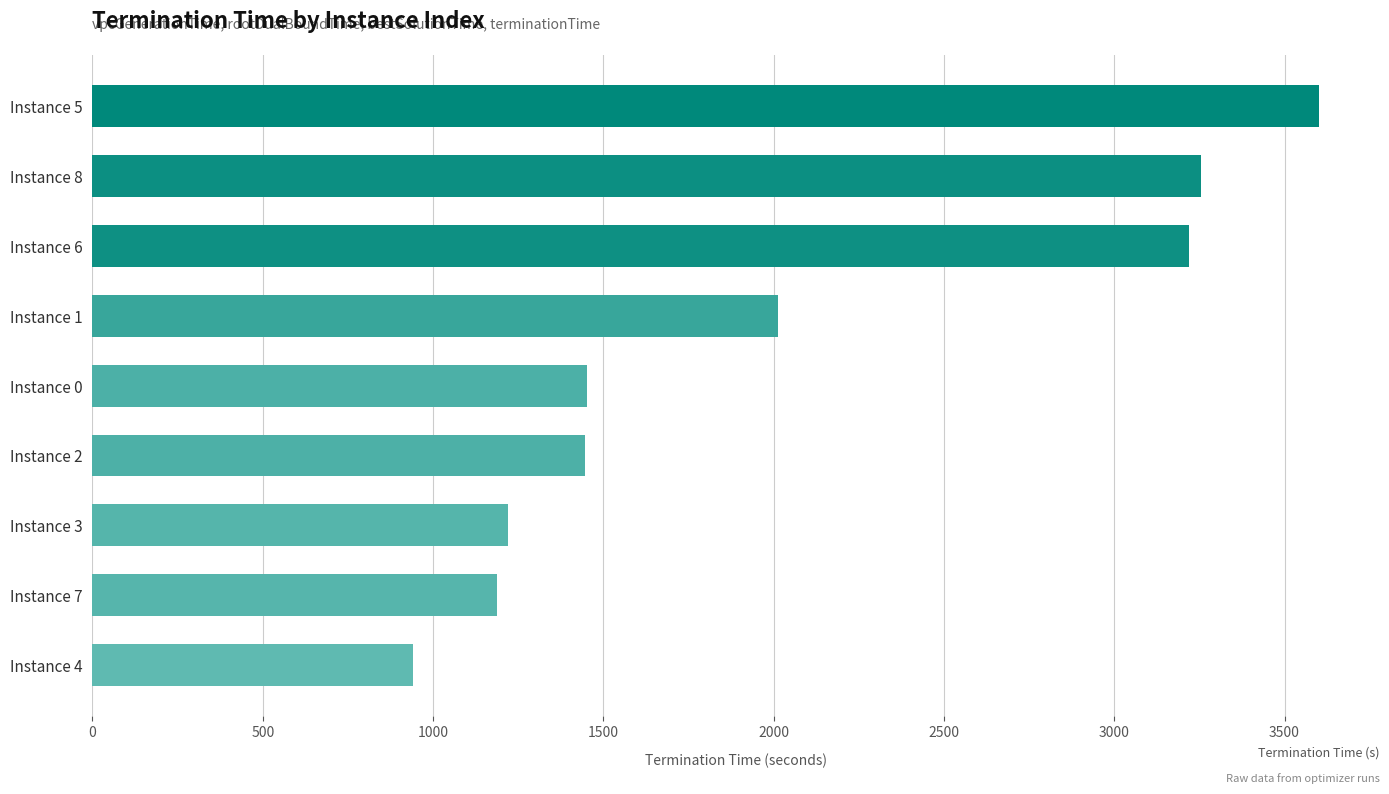

What is the smallest value displayed?

942.1